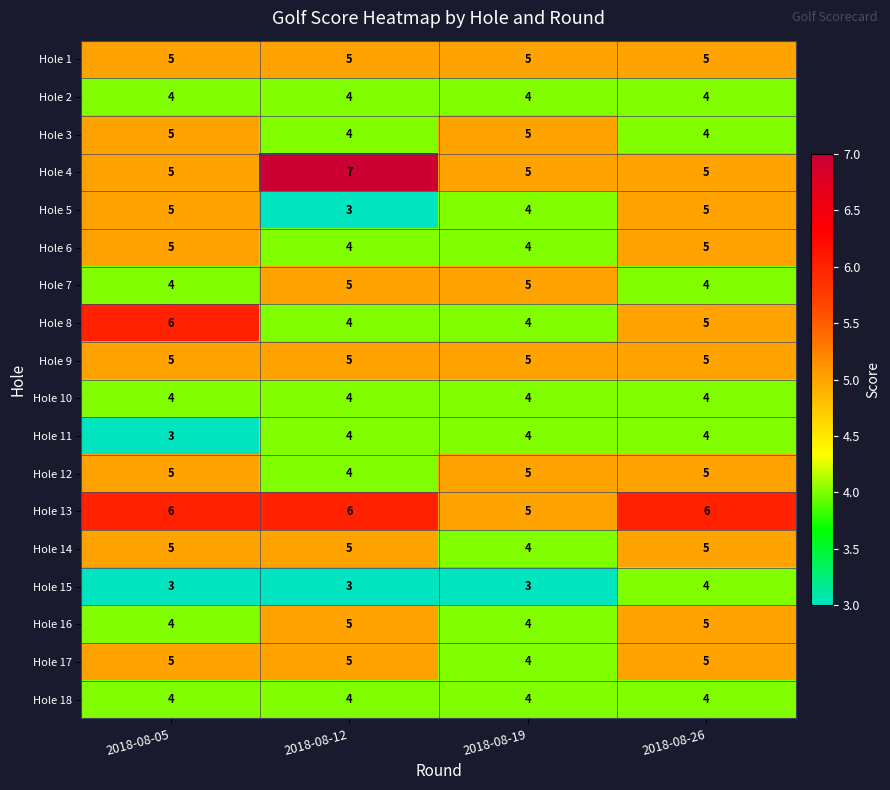

Read the Hole 4 value at 2018-08-05.

5